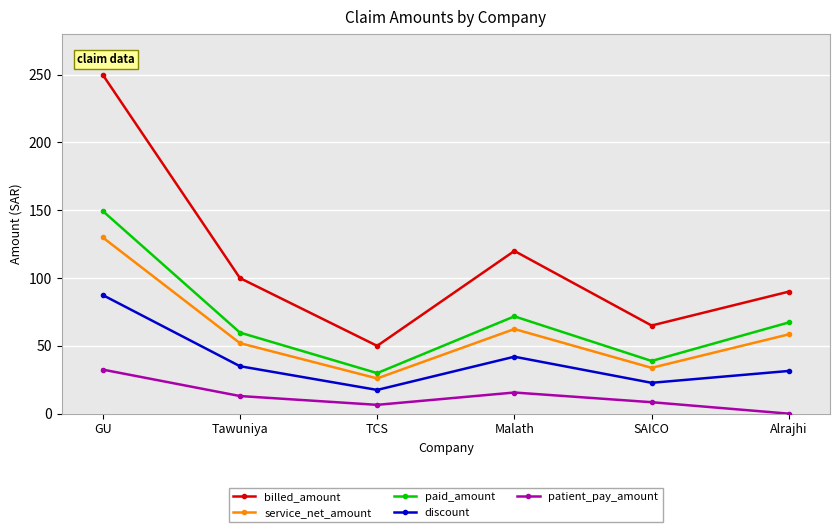

List the series in order of their peak value, lowest first.

patient_pay_amount, discount, service_net_amount, paid_amount, billed_amount